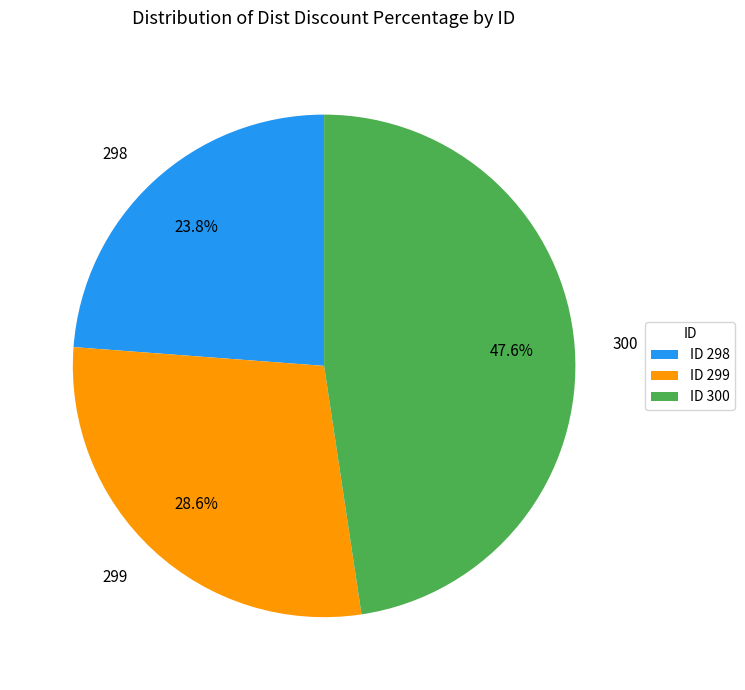

To the nearest percent, what is the difference between the 299 and 300 slice percentages?

19%